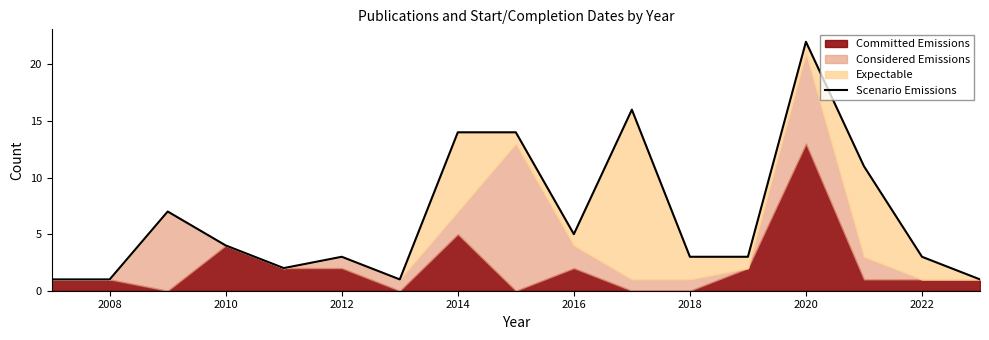

Reading left to right, list all the values displayed in this chart.

1	1	7	4	2	3	1	14	14	5	16	3	3	22	11	3	1